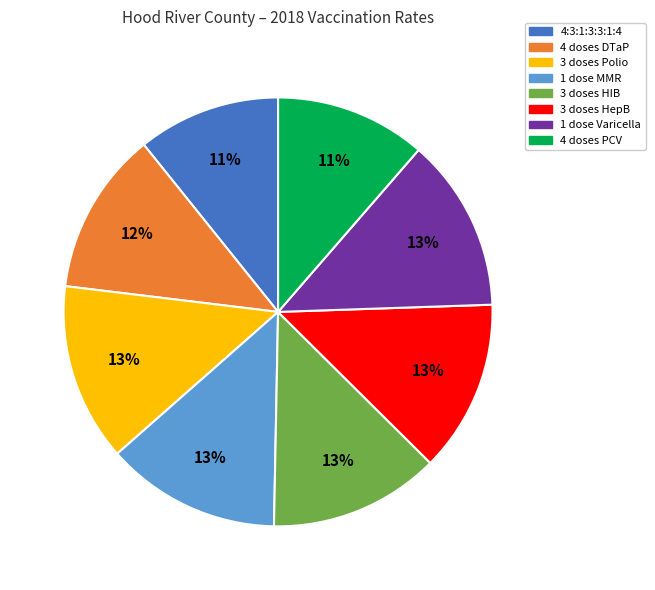

Does any single category account for the majority?

No